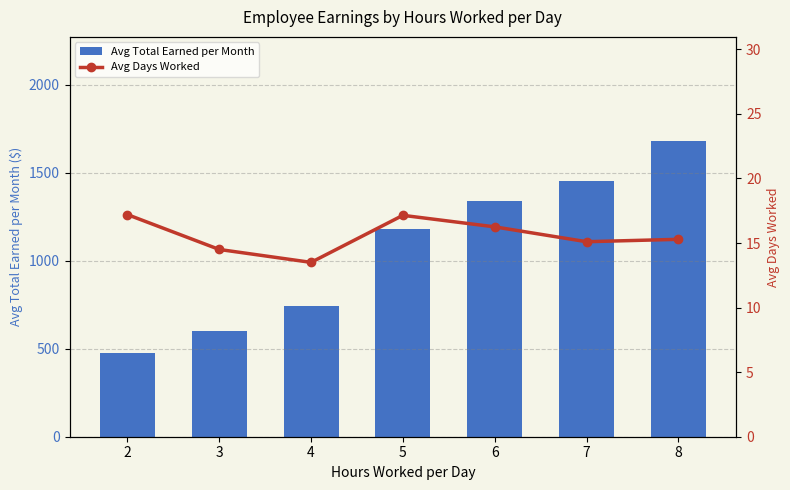

The value of Avg Total Earned per Month at 3 is 303.6. True or false?

False